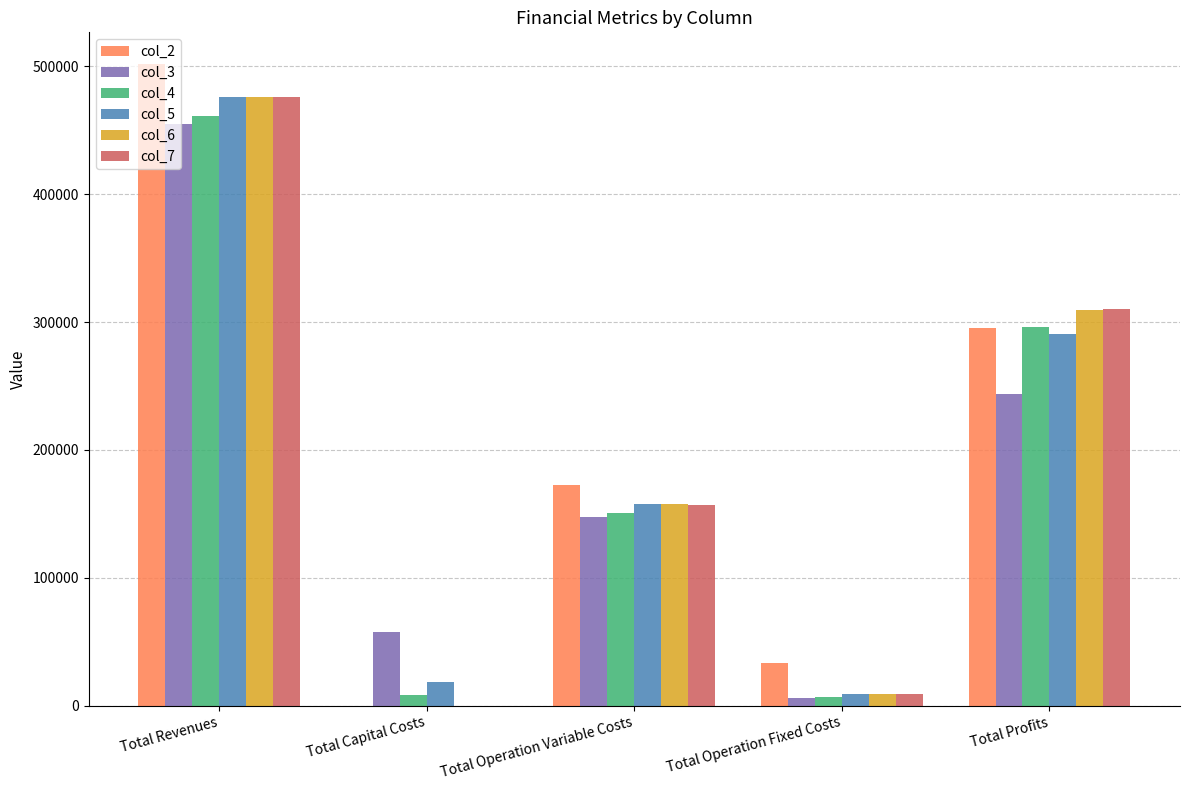

The col_7 series shows 0.0 at Total Capital Costs. True or false?

True